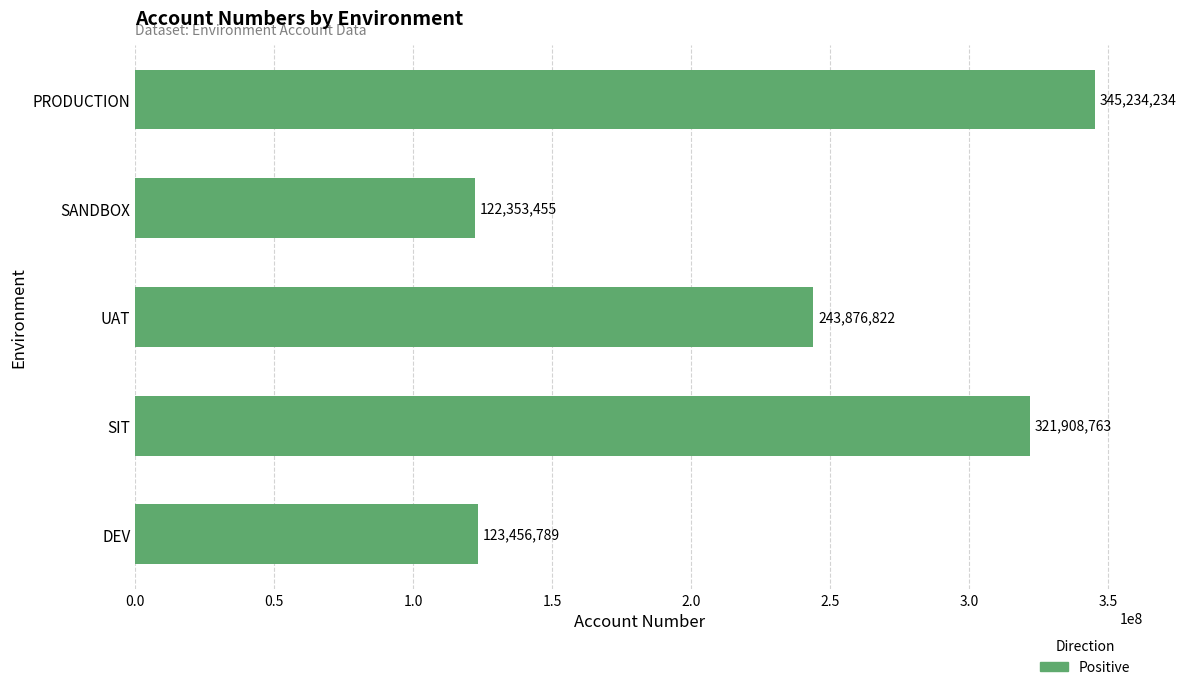

Which label corresponds to the smallest value in the chart?

SANDBOX